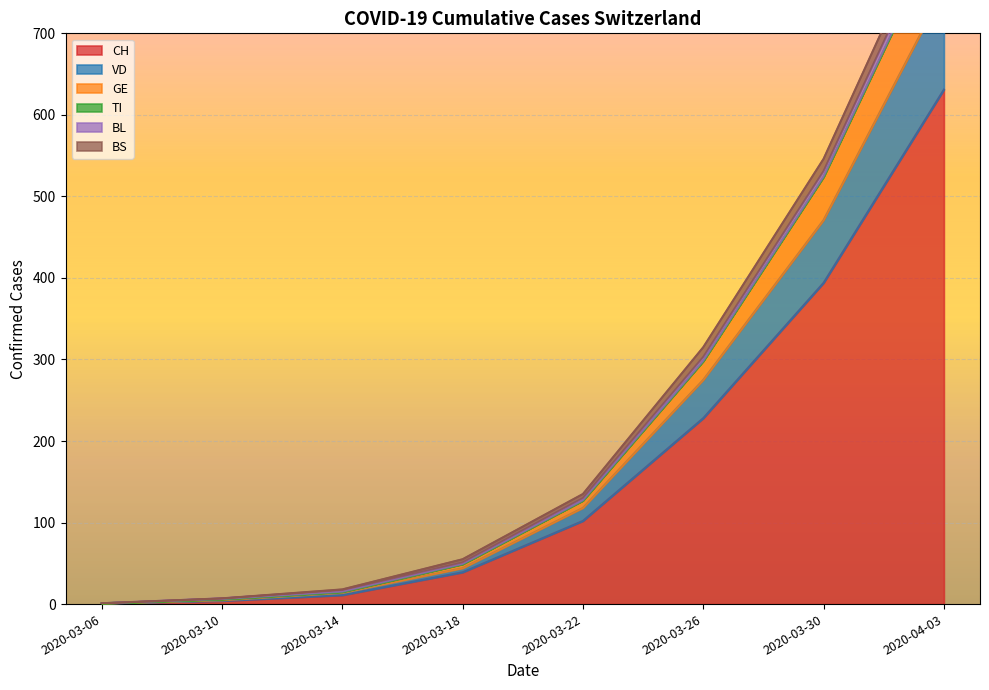

The value of CH at 2020-04-03 is 631. True or false?

True